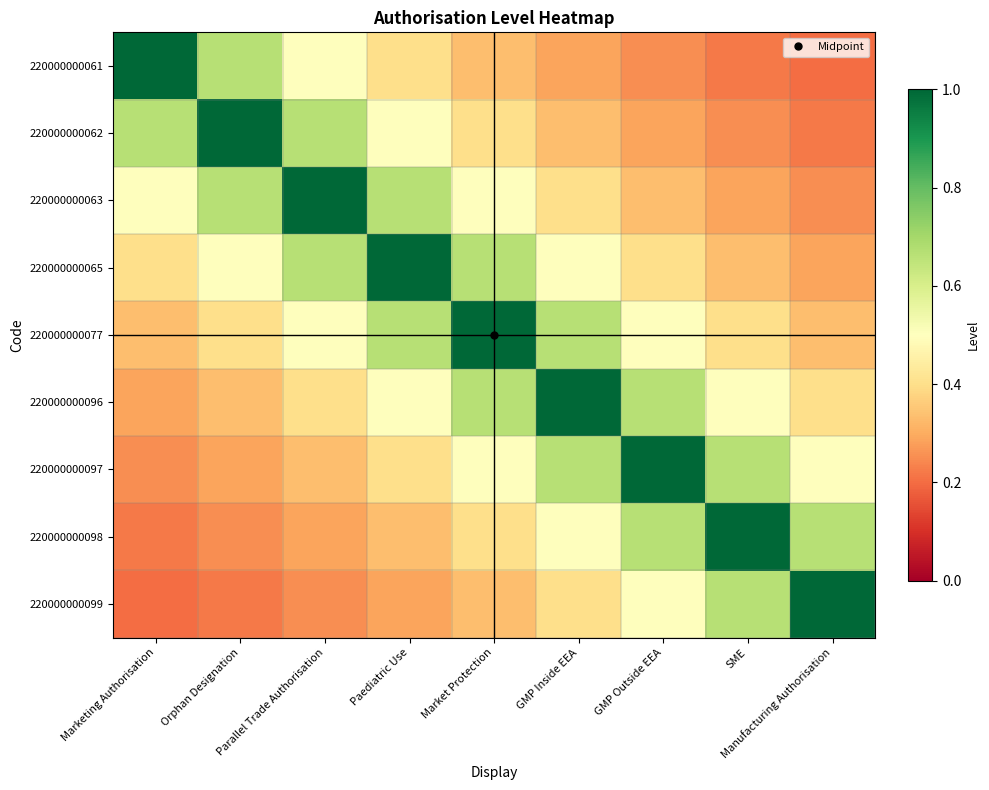

Rank the series at GMP Inside EEA from highest to lowest value.

220000000096, 220000000077, 220000000097, 220000000065, 220000000098, 220000000063, 220000000099, 220000000062, 220000000061